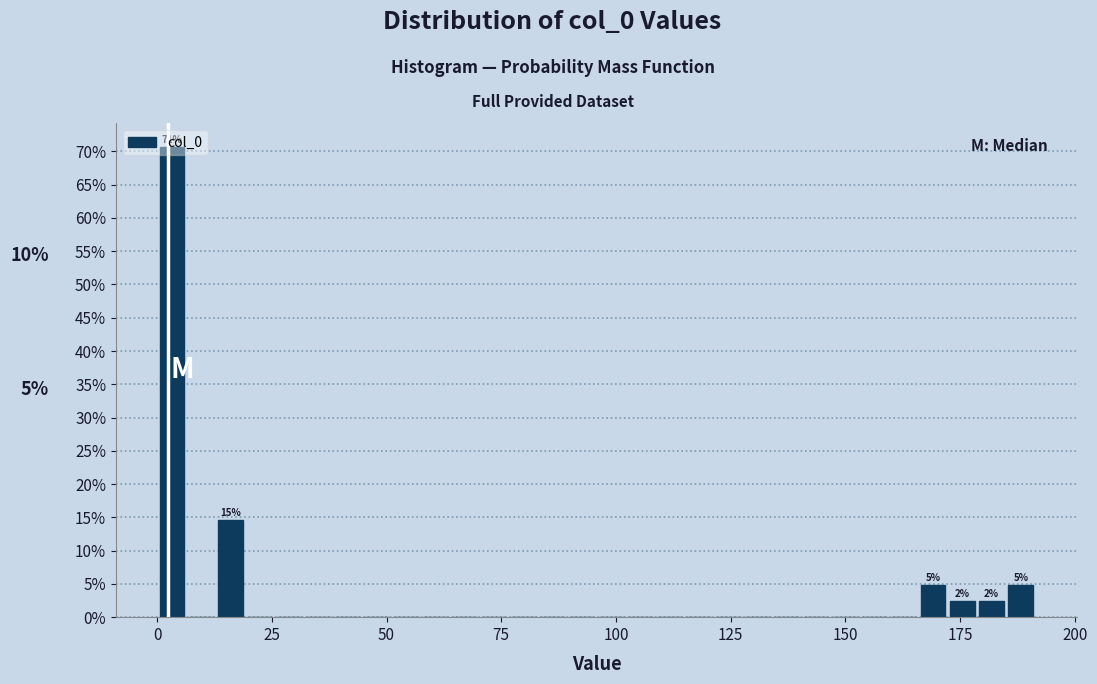

Around what value on the x-axis is the tallest bar? Give the approximate position of its centre, as read against the axis.

5